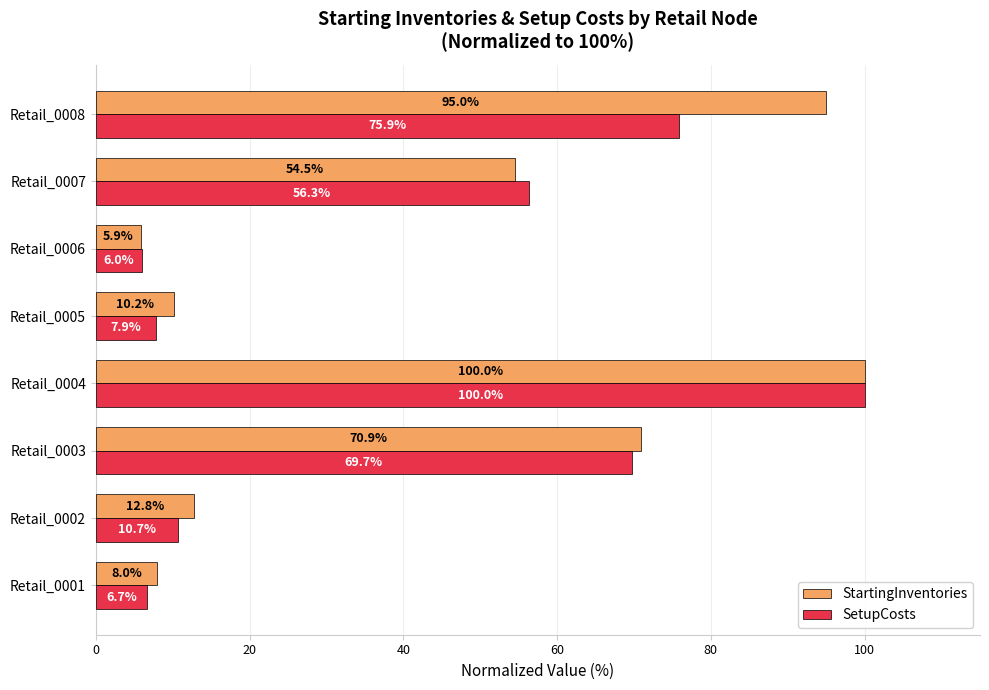

At which label is StartingInventories closest to 52?

Retail_0007